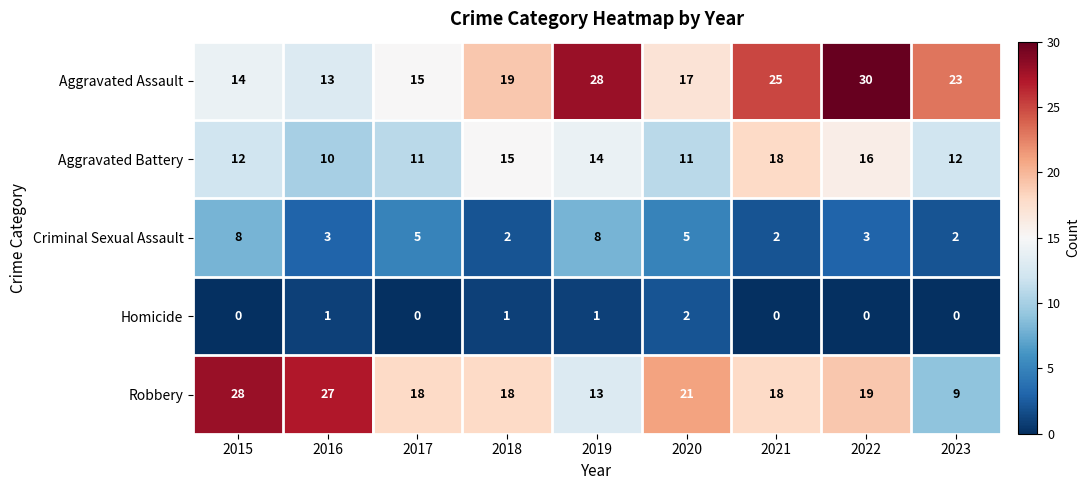

Which series has the largest total across all categories?

Aggravated Assault